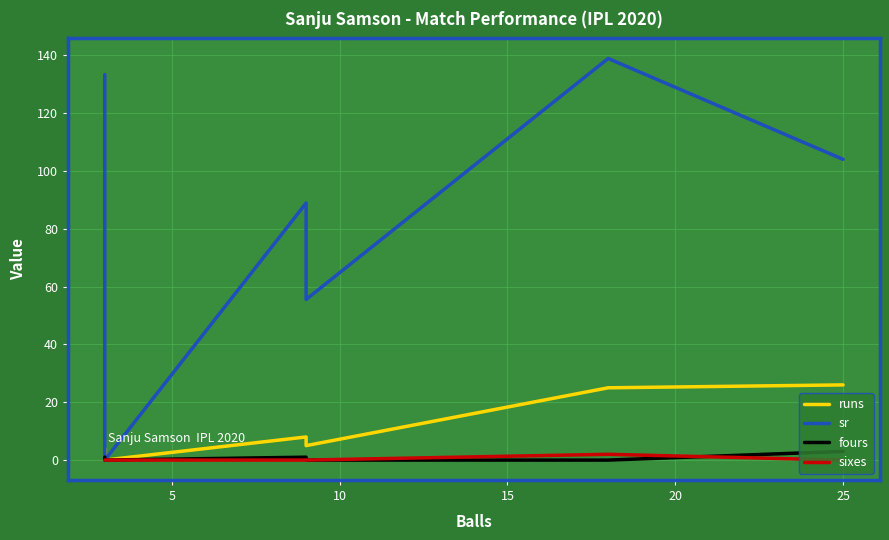

Is it true that runs equals 3.2 at 10?

False